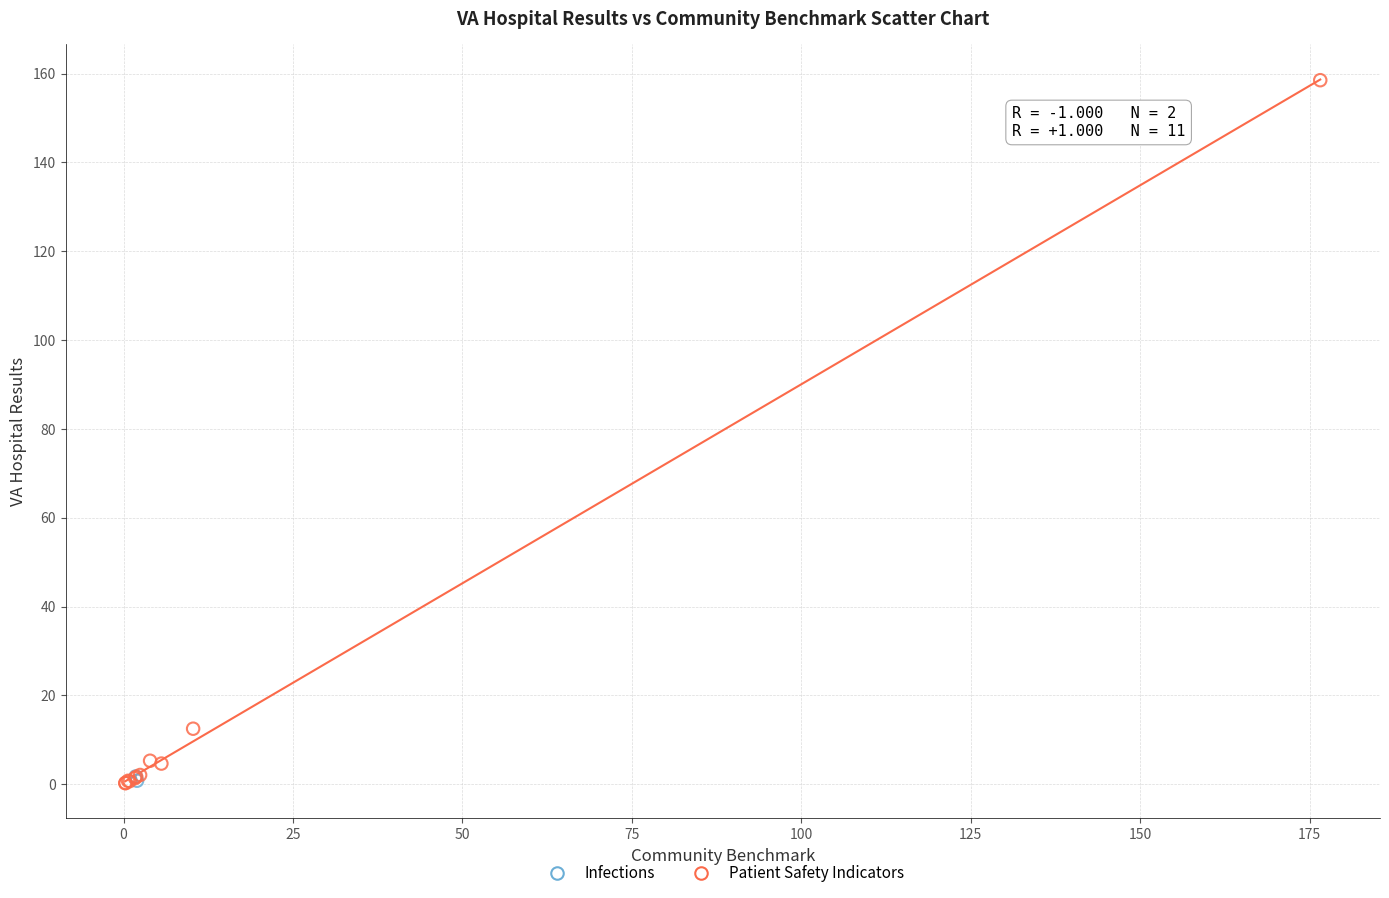

What are all the series names shown in the legend?

Infections, Patient Safety Indicators